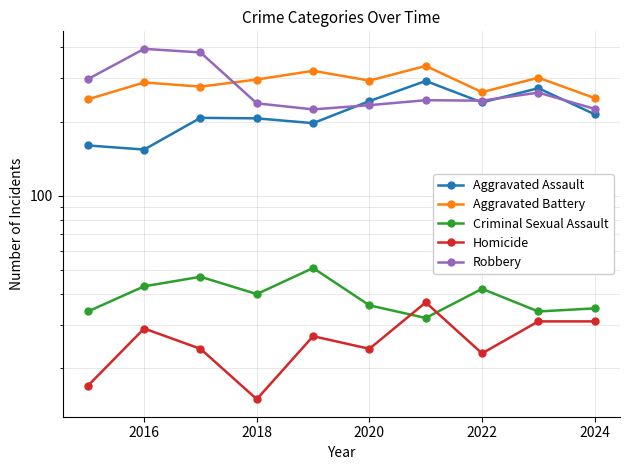

How many interior local peaks does the Robbery series have?

3